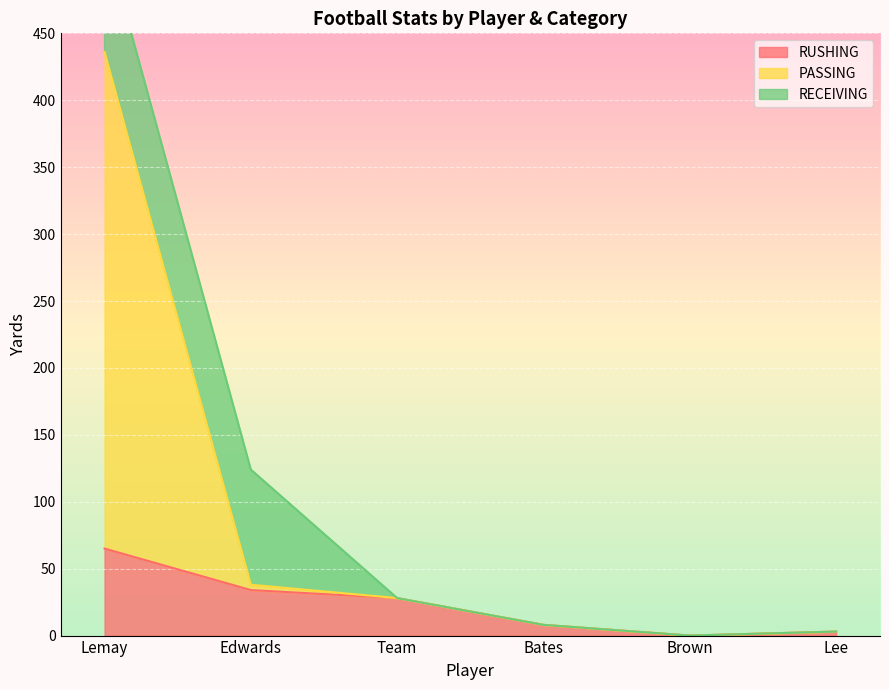

True or false: PASSING and RUSHING cross at least once.

False